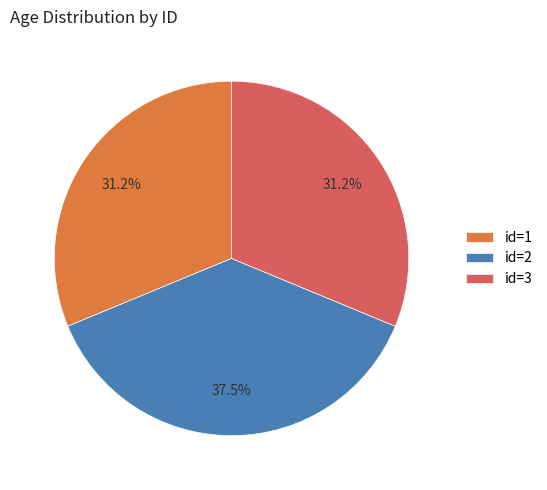

How many slices are in this pie chart?

3